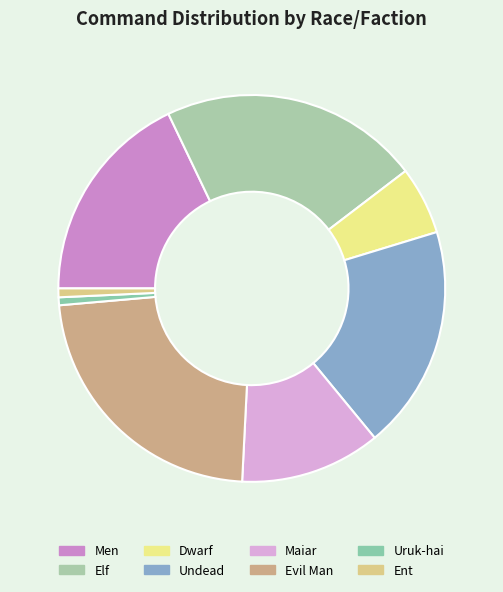

How many slices are in this pie chart?

8